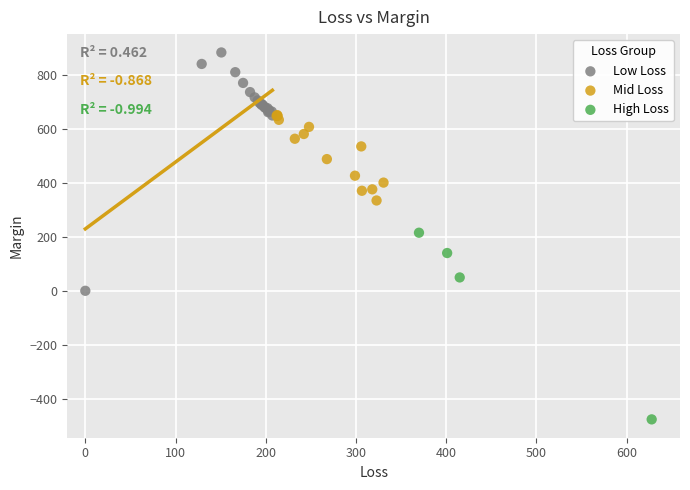

Which series contains the lowest Y value?

High Loss